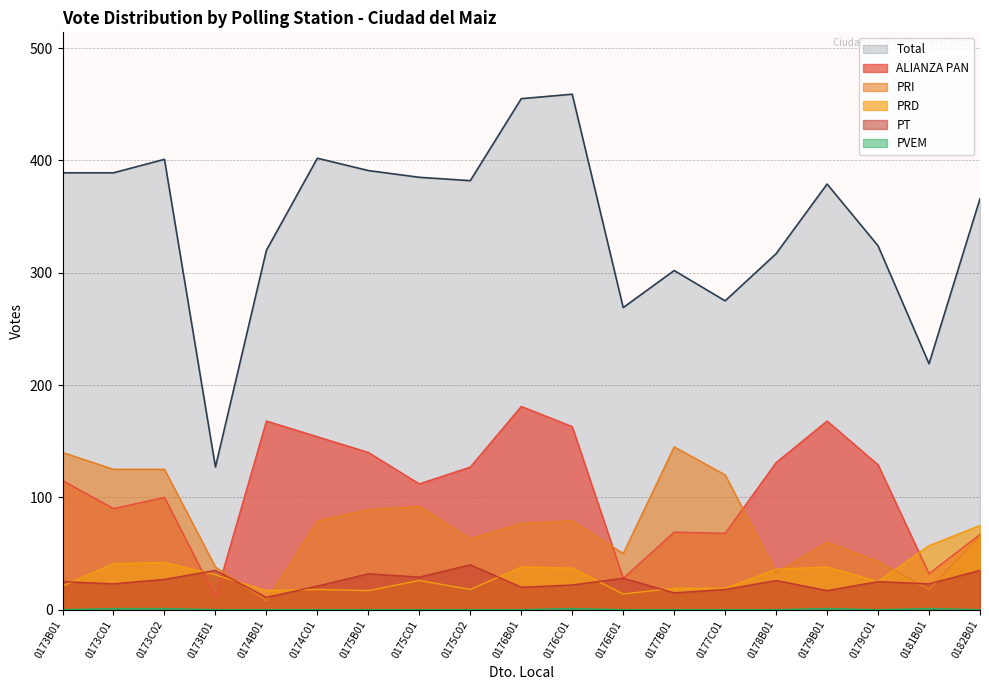

Reading left to right, extract all data points from this chart.

ALIANZA PAN: 0173B01=115	0173C01=90	0173C02=100	0173E01=11	0174B01=168	0174C01=154	0175B01=140	0175C01=112	0175C02=127	0176B01=181	0176C01=163	0176E01=28	0177B01=69	0177C01=68	0178B01=131	0179B01=168	0179C01=129	0181B01=32	0182B01=67
PRD: 0173B01=21	0173C01=41	0173C02=42	0173E01=31	0174B01=17	0174C01=18	0175B01=17	0175C01=26	0175C02=18	0176B01=38	0176C01=37	0176E01=14	0177B01=19	0177C01=19	0178B01=36	0179B01=38	0179C01=25	0181B01=57	0182B01=75
PRI: 0173B01=140	0173C01=125	0173C02=125	0173E01=38	0174B01=8	0174C01=79	0175B01=89	0175C01=92	0175C02=63	0176B01=77	0176C01=79	0176E01=50	0177B01=145	0177C01=120	0178B01=33	0179B01=60	0179C01=43	0181B01=18	0182B01=66
PT: 0173B01=25	0173C01=23	0173C02=27	0173E01=35	0174B01=11	0174C01=21	0175B01=32	0175C01=29	0175C02=40	0176B01=20	0176C01=22	0176E01=28	0177B01=15	0177C01=18	0178B01=26	0179B01=17	0179C01=25	0181B01=23	0182B01=35
PVEM: 0173B01=0	0173C01=1	0173C02=1	0173E01=0	0174B01=0	0174C01=0	0175B01=0	0175C01=0	0175C02=0	0176B01=0	0176C01=1	0176E01=0	0177B01=0	0177C01=0	0178B01=0	0179B01=1	0179C01=0	0181B01=1	0182B01=0
Total: 0173B01=389	0173C01=389	0173C02=401	0173E01=127	0174B01=320	0174C01=402	0175B01=391	0175C01=385	0175C02=382	0176B01=455	0176C01=459	0176E01=269	0177B01=302	0177C01=275	0178B01=317	0179B01=379	0179C01=324	0181B01=219	0182B01=366